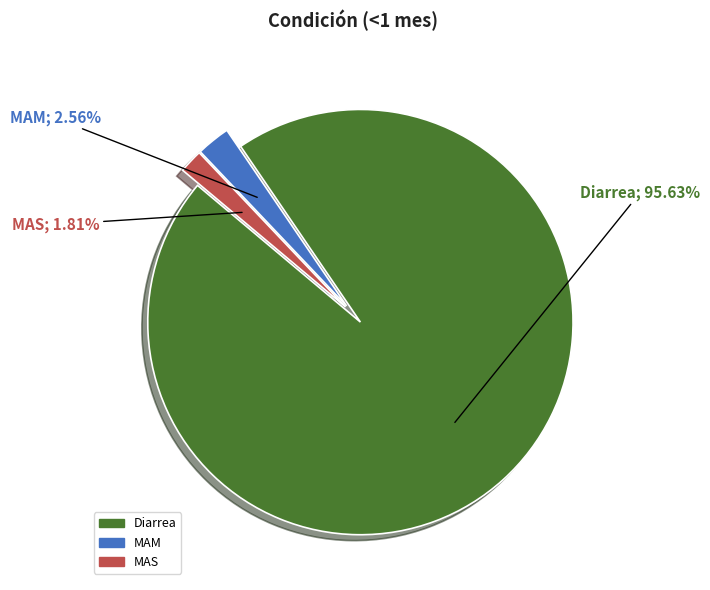

To the nearest percent, what portion does MAM represent?

3%